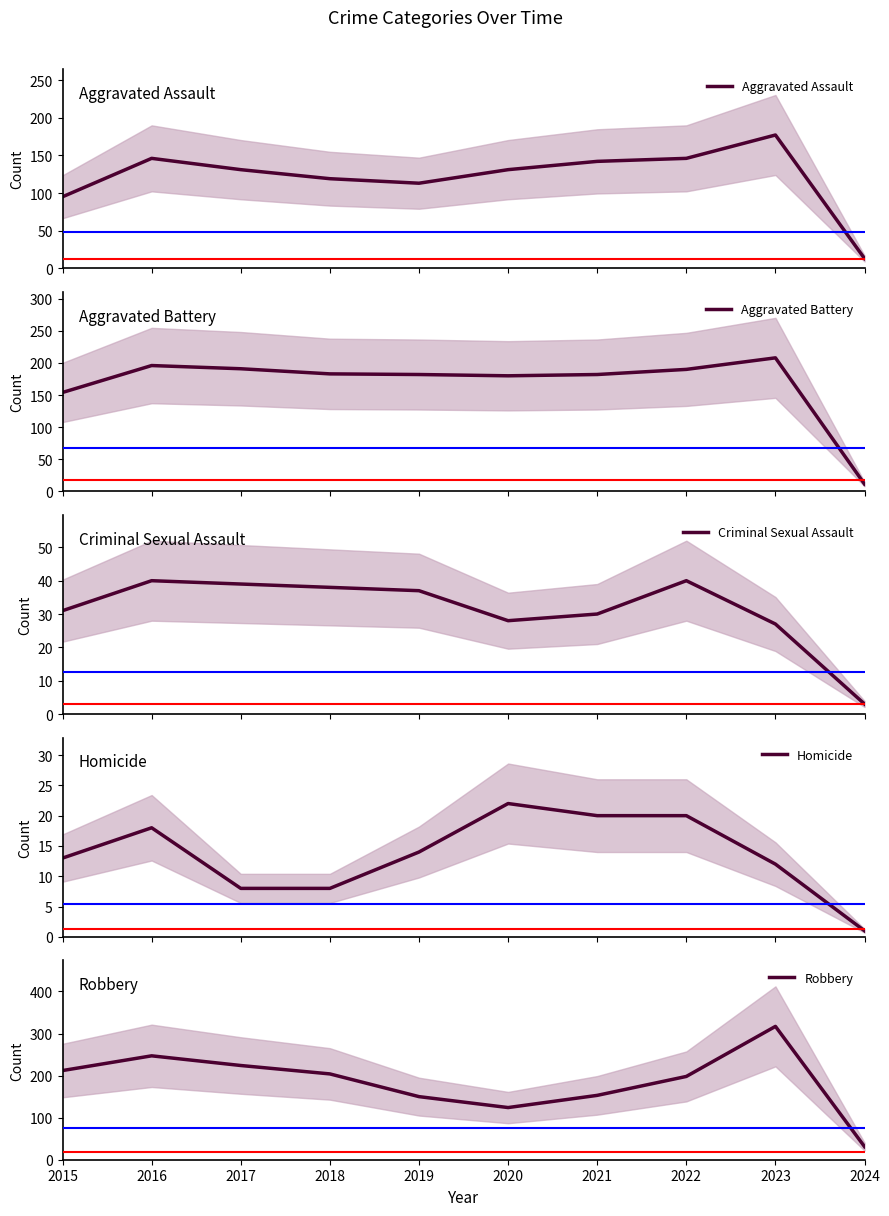

At which category does the chart reach its minimum across all series?

2024